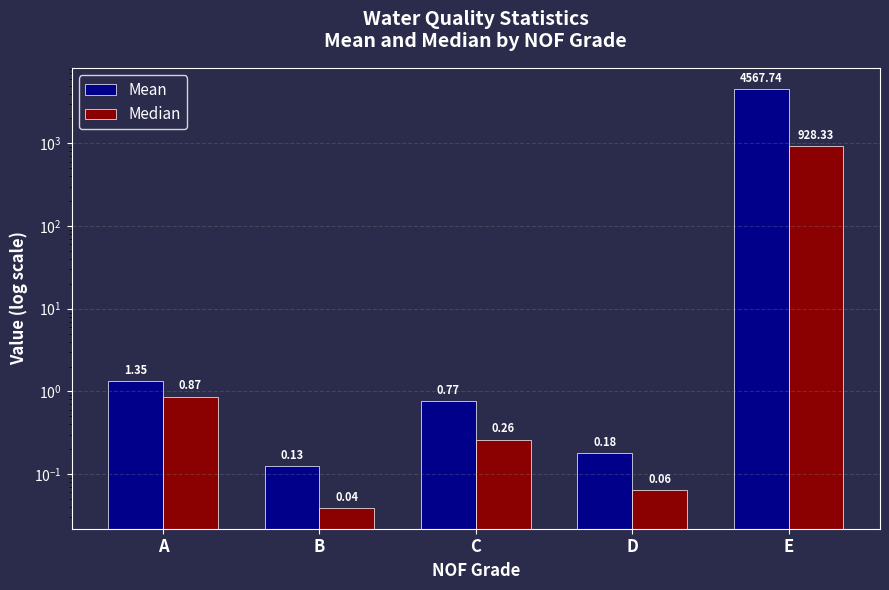

Reading right to left, extract all data points from this chart.

Mean: 4567.7	0.2	0.8	0.1	1.3
Median: 928.3	0.1	0.3	0.0	0.9